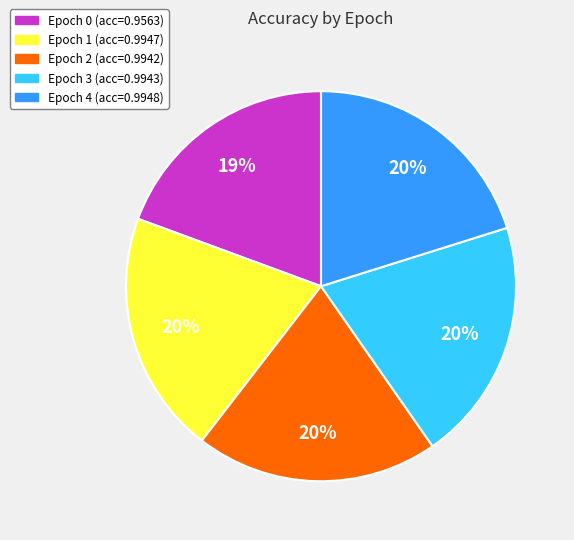

Does Epoch 3 represent more than half of the total?

No